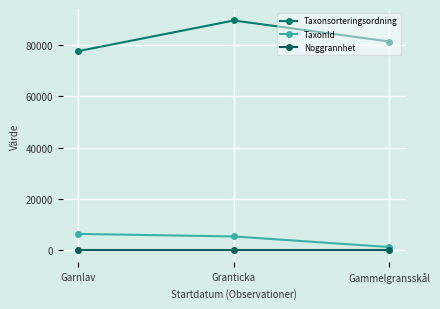

How many lines are shown in the chart?

3